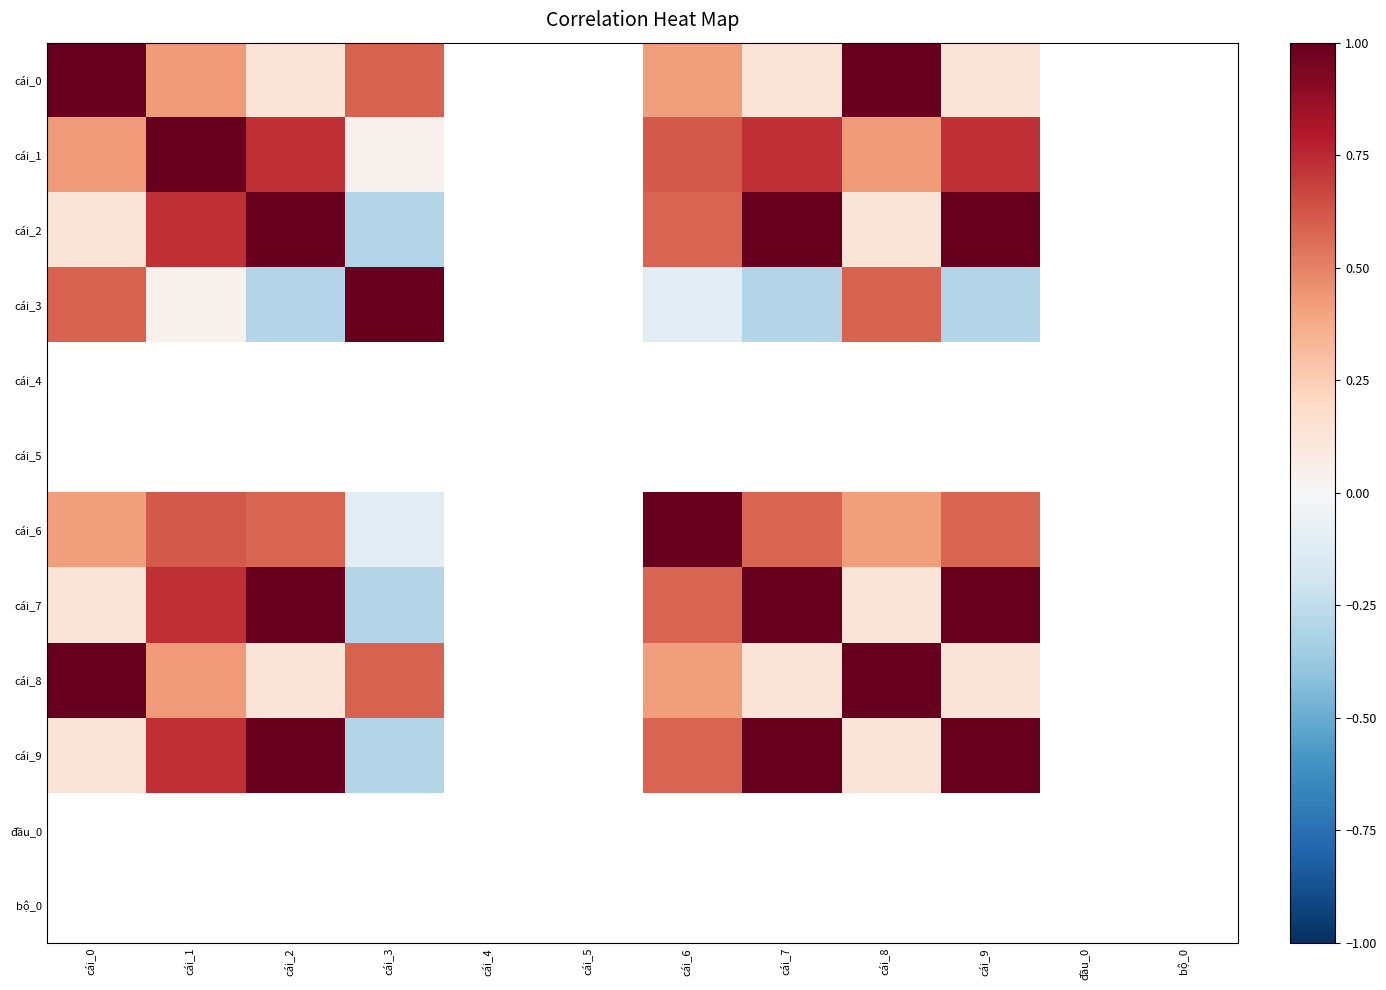

Which label corresponds to the largest value in the chart?

cái_0